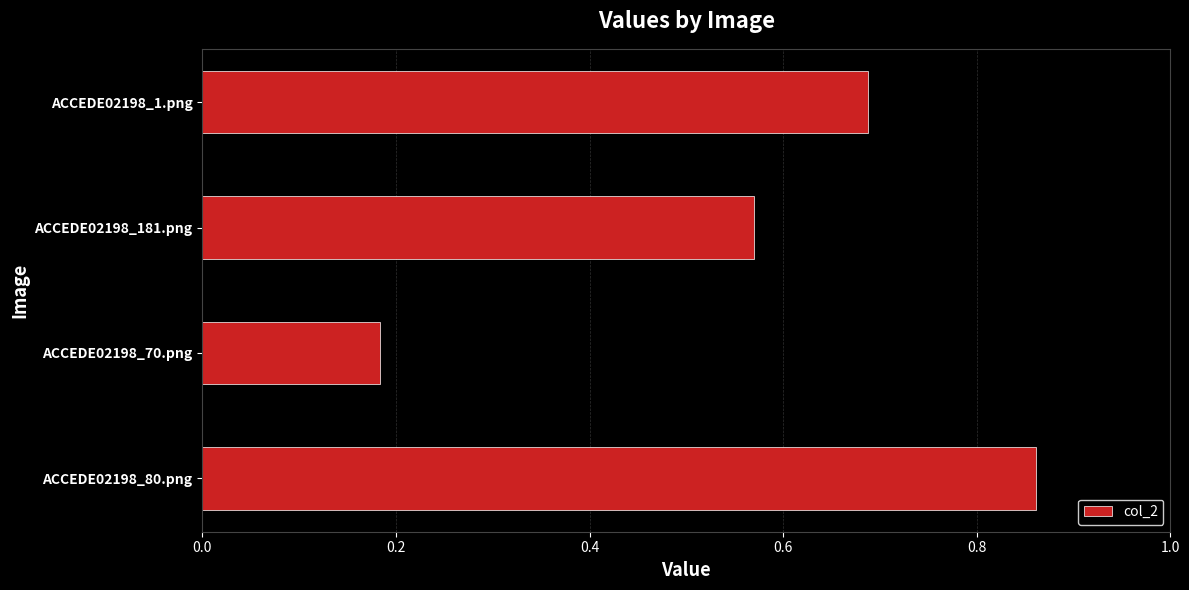

Does the chart contain stacked bars?

No